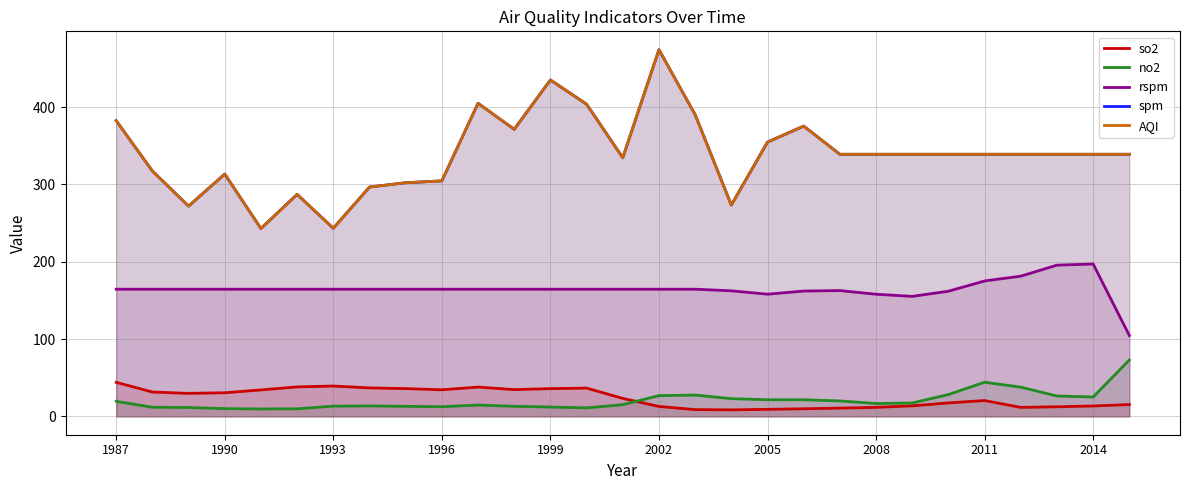

What is the sum of all AQI values?

9828.1